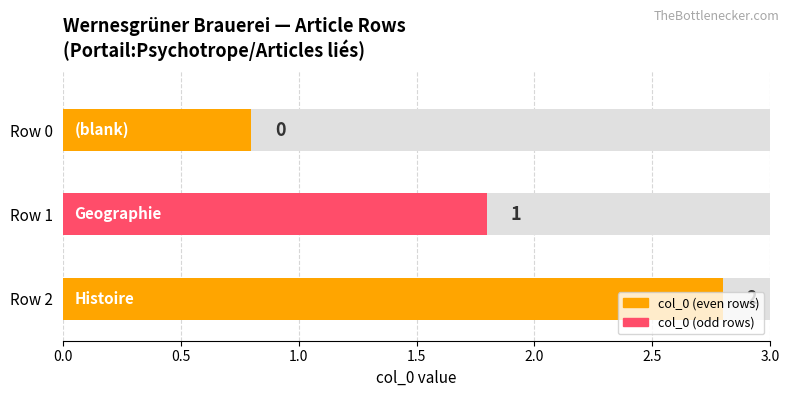

What is the ratio of the value at row_2 to the value at row_1?

2.0